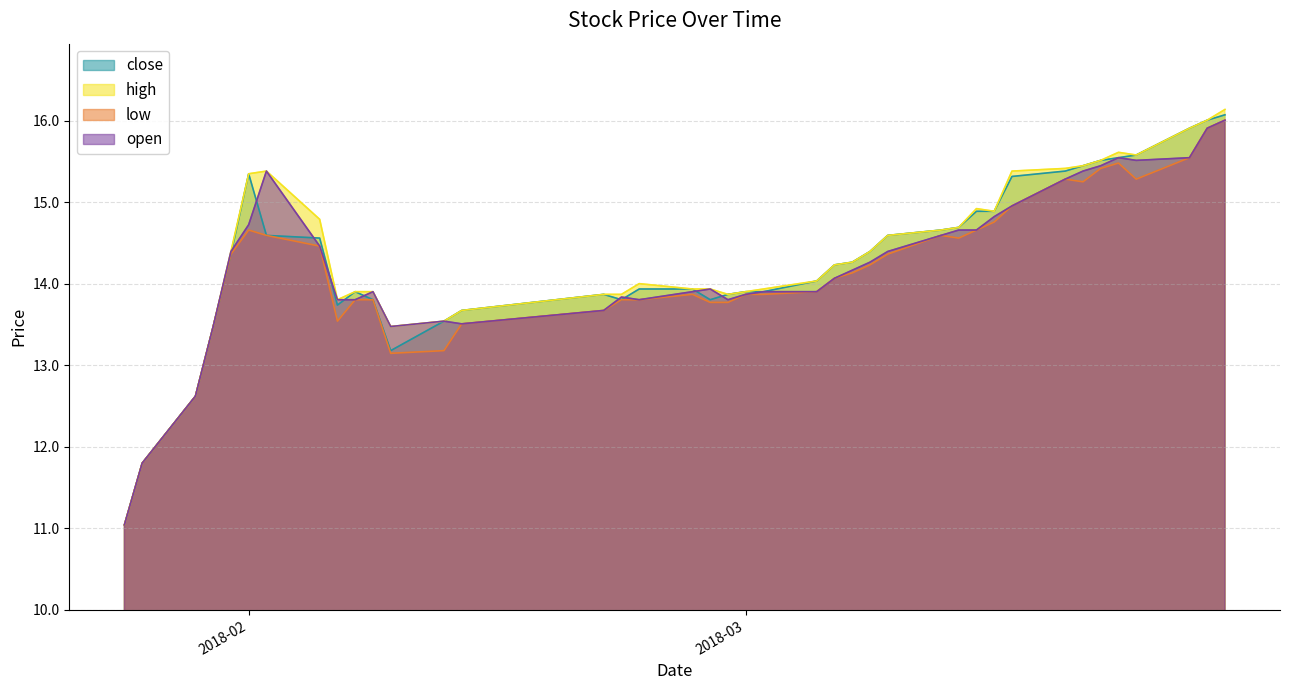

What is the sum of the close values at 2018-01-30 and 2018-03-07?

27.7